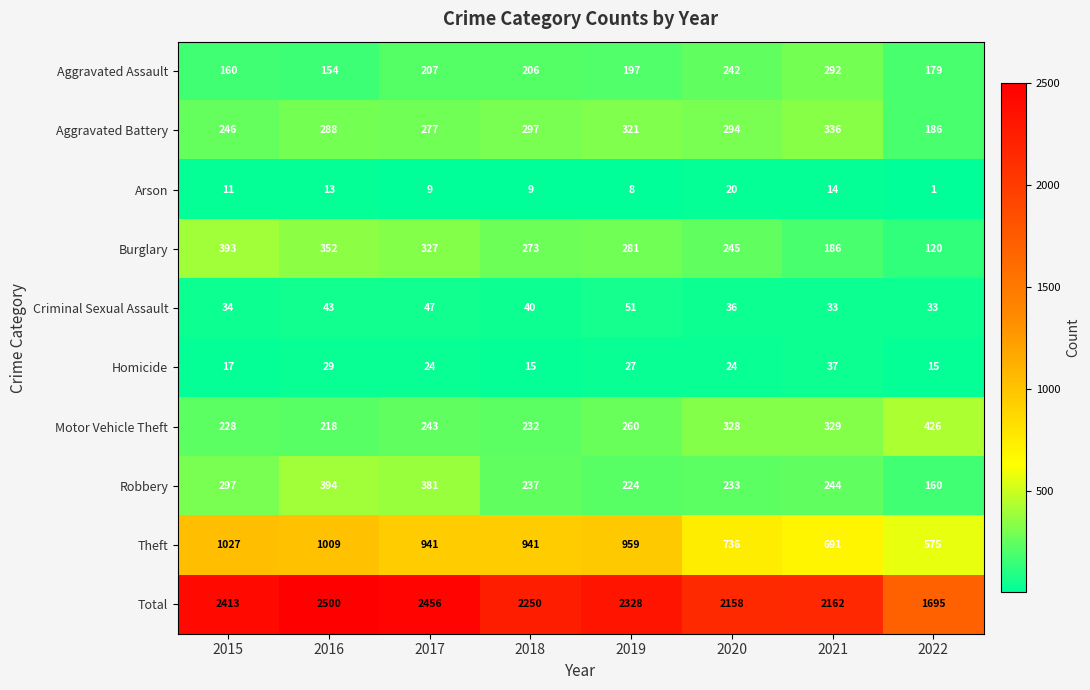

What is the difference between the Burglary values at 2018 and 2021?

87